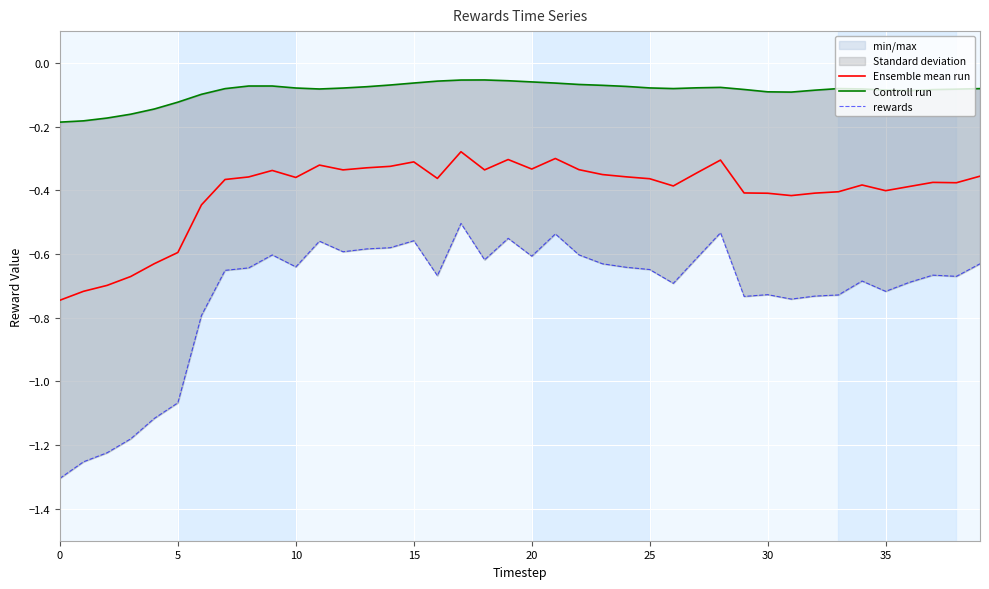

Read the Controll run value at 35.

-0.1